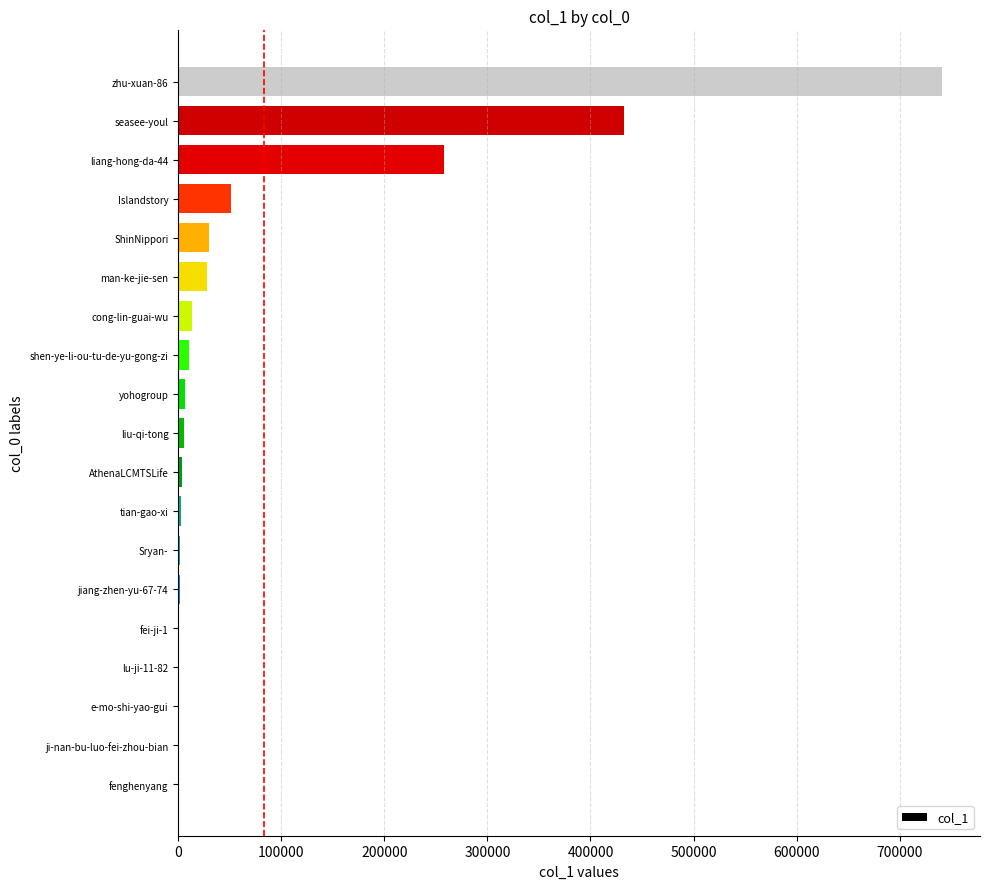

Where is the data nearest to the value 370401?

seasee-youl